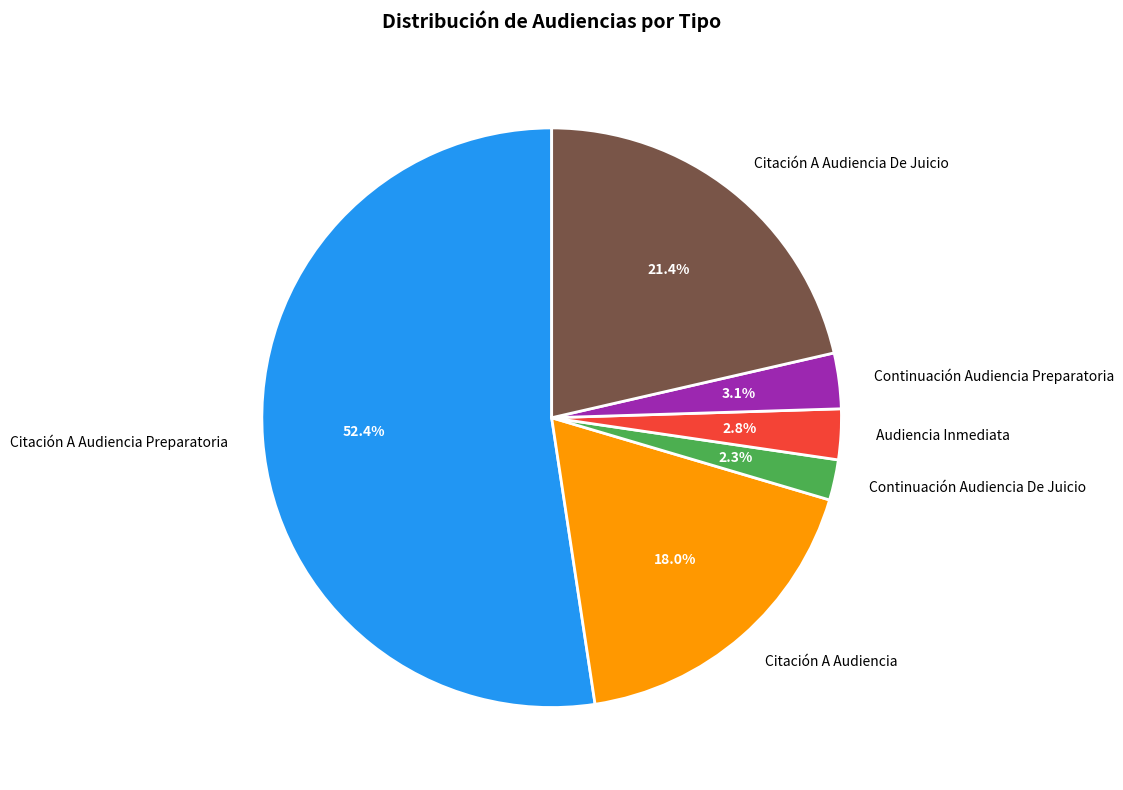

Does any single category account for the majority?

Yes